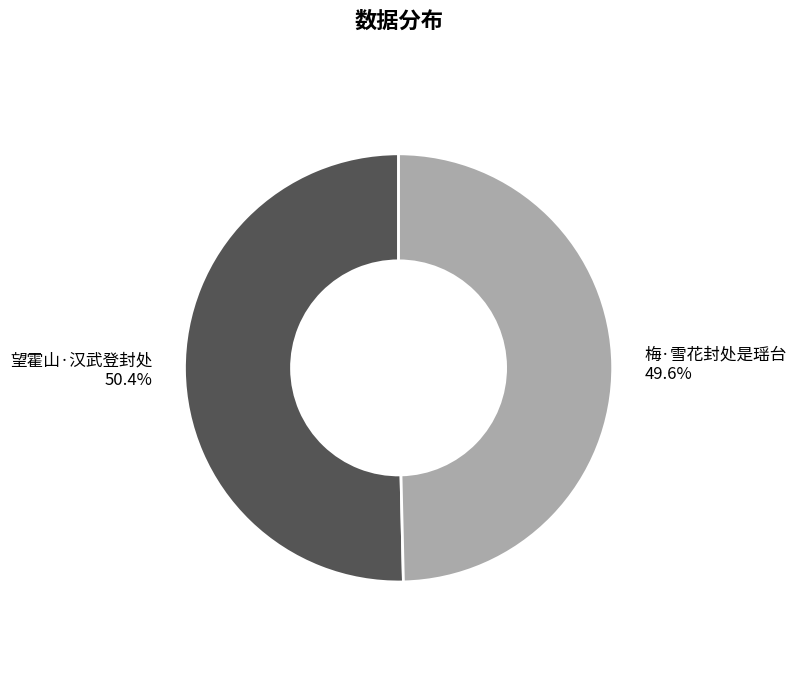

What is the total percentage of 望霍山·汉武登封处 and 梅·雪花封处是瑶台?

100.0%